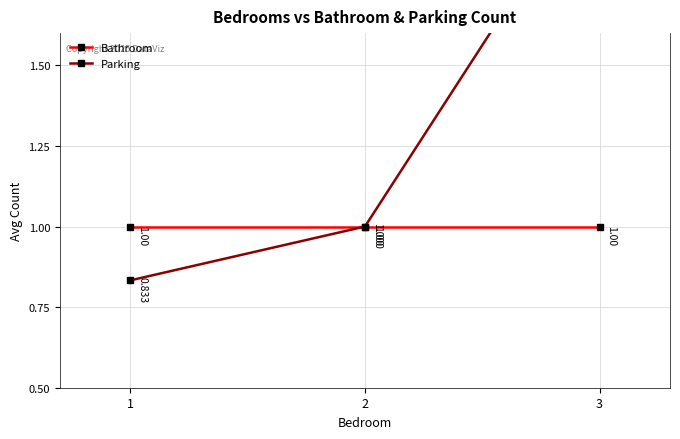

At which label does Parking first exceed 1?

3